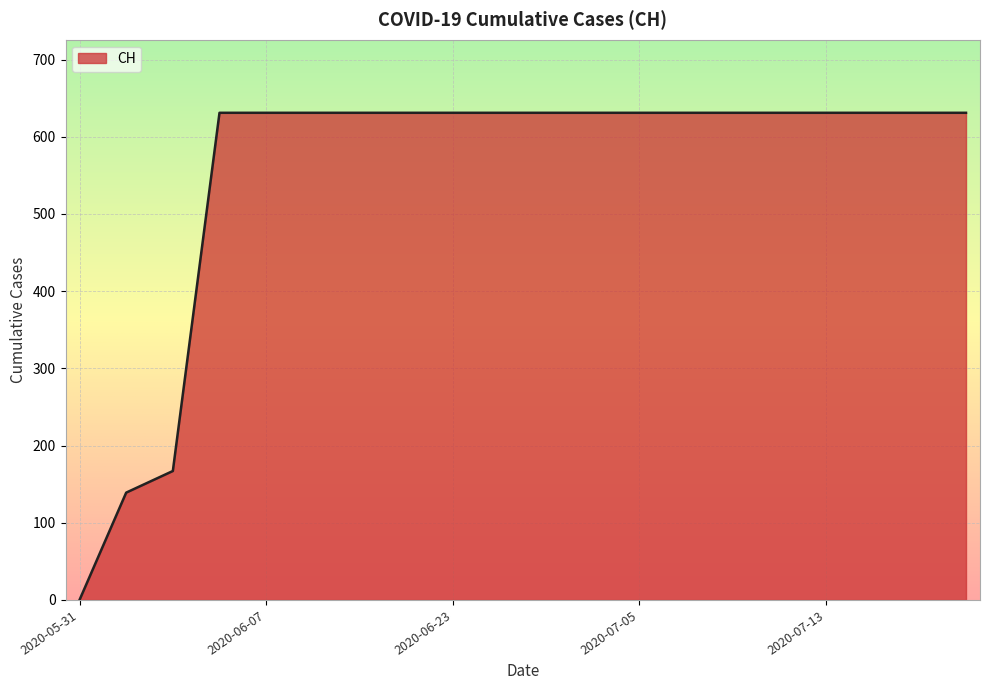

Reading left to right, list all the values displayed in this chart.

0	139	167	631	631	631	631	631	631	631	631	631	631	631	631	631	631	631	631	631